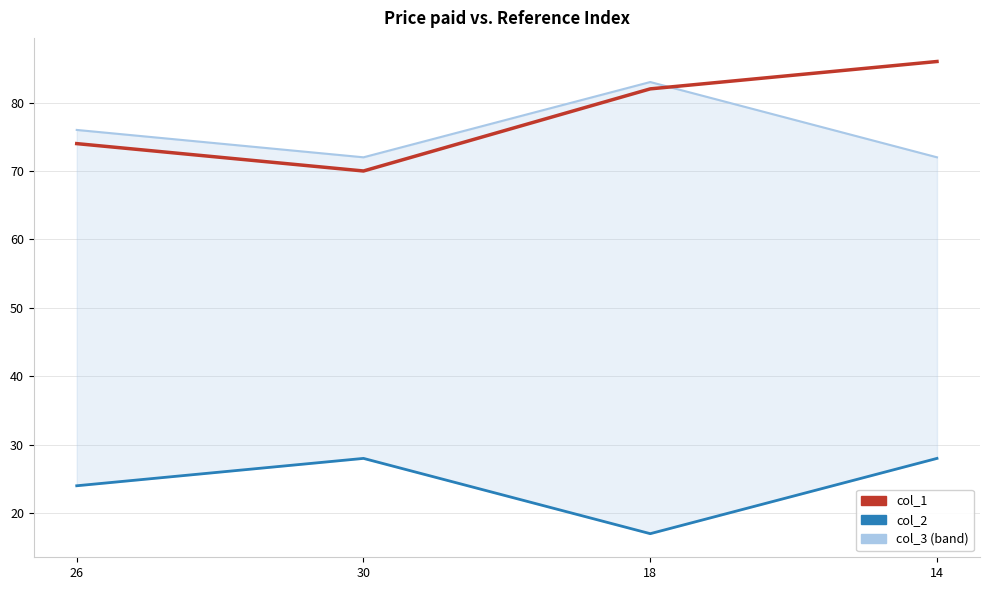

What is the difference between the maximum and minimum values in the col_2 series?

11